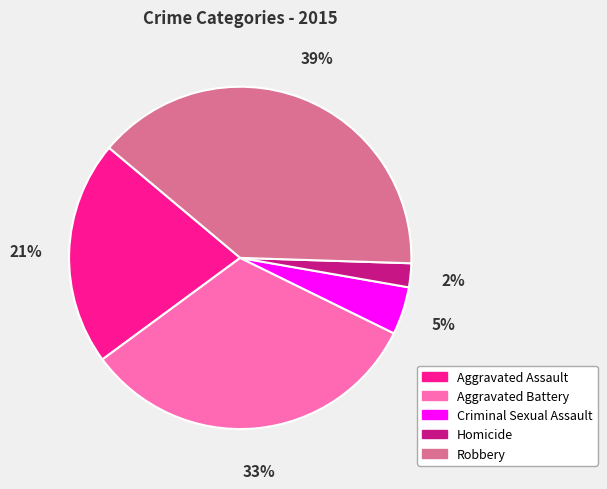

How many slices are in this pie chart?

5